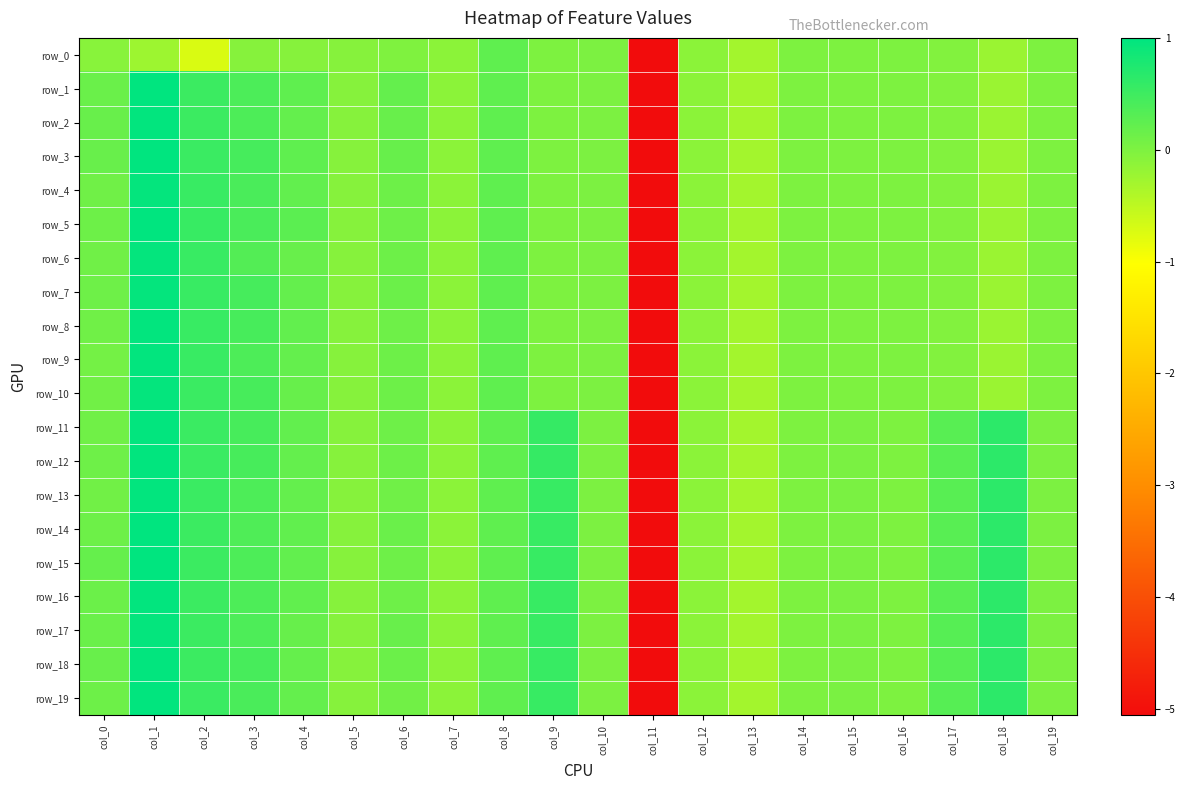

Between col_17 and col_16, which is larger?

col_16